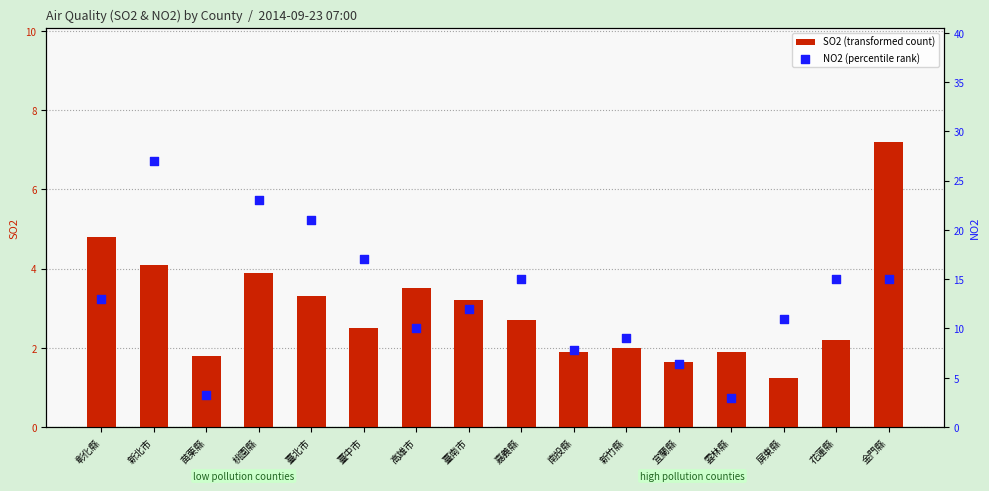

What are all the series names shown in the legend?

SO2 (transformed count), NO2 (percentile rank)